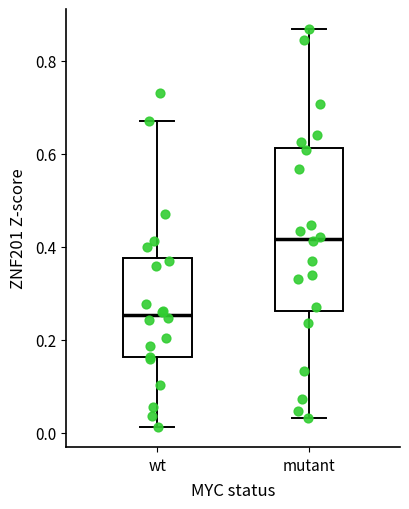

Reading left to right, transcribe this box plot: for each box, give where its median line is, the range the box spans, and where its two whiskers end, as read against the y-axis. The values are not printed on the chart, so give them approximately, as read against the axis.

wt: median 0.26, box 0.16 to 0.38, whiskers 0.02 to 0.66
mutant: median 0.42, box 0.26 to 0.62, whiskers 0.04 to 0.86